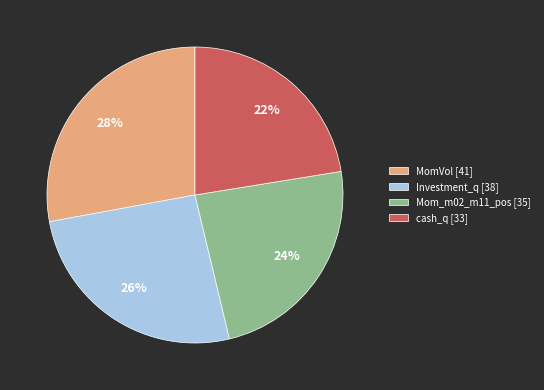

Which has a higher value, Investment_q [38] or MomVol [41]?

MomVol [41]